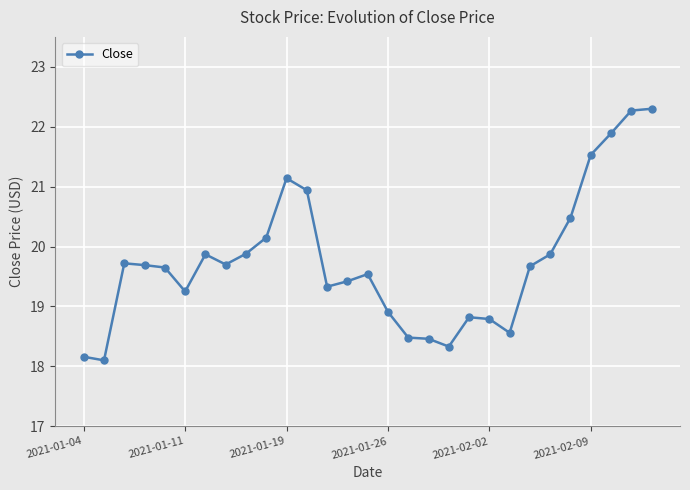

What is the value of the 14th point from the left?

19.4